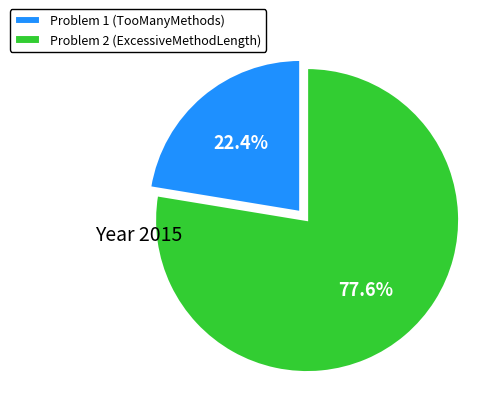

The Problem 1 (TooManyMethods) slice represents 22% of the pie. True or false?

True